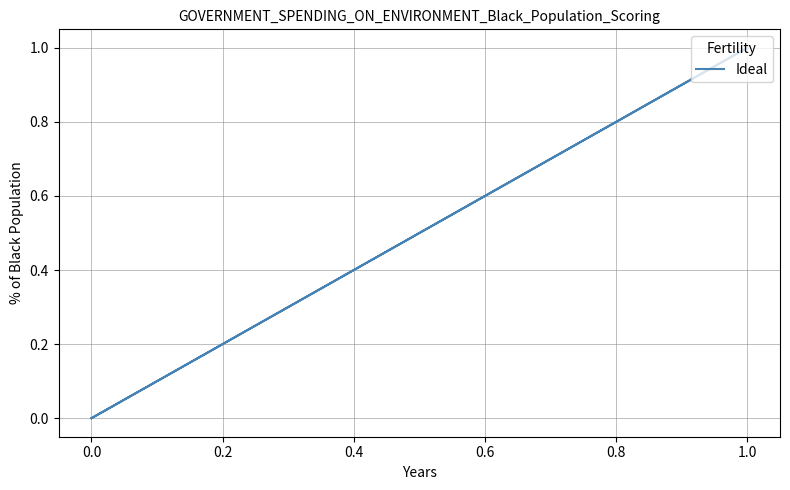

How many distinct data groups are displayed?

1